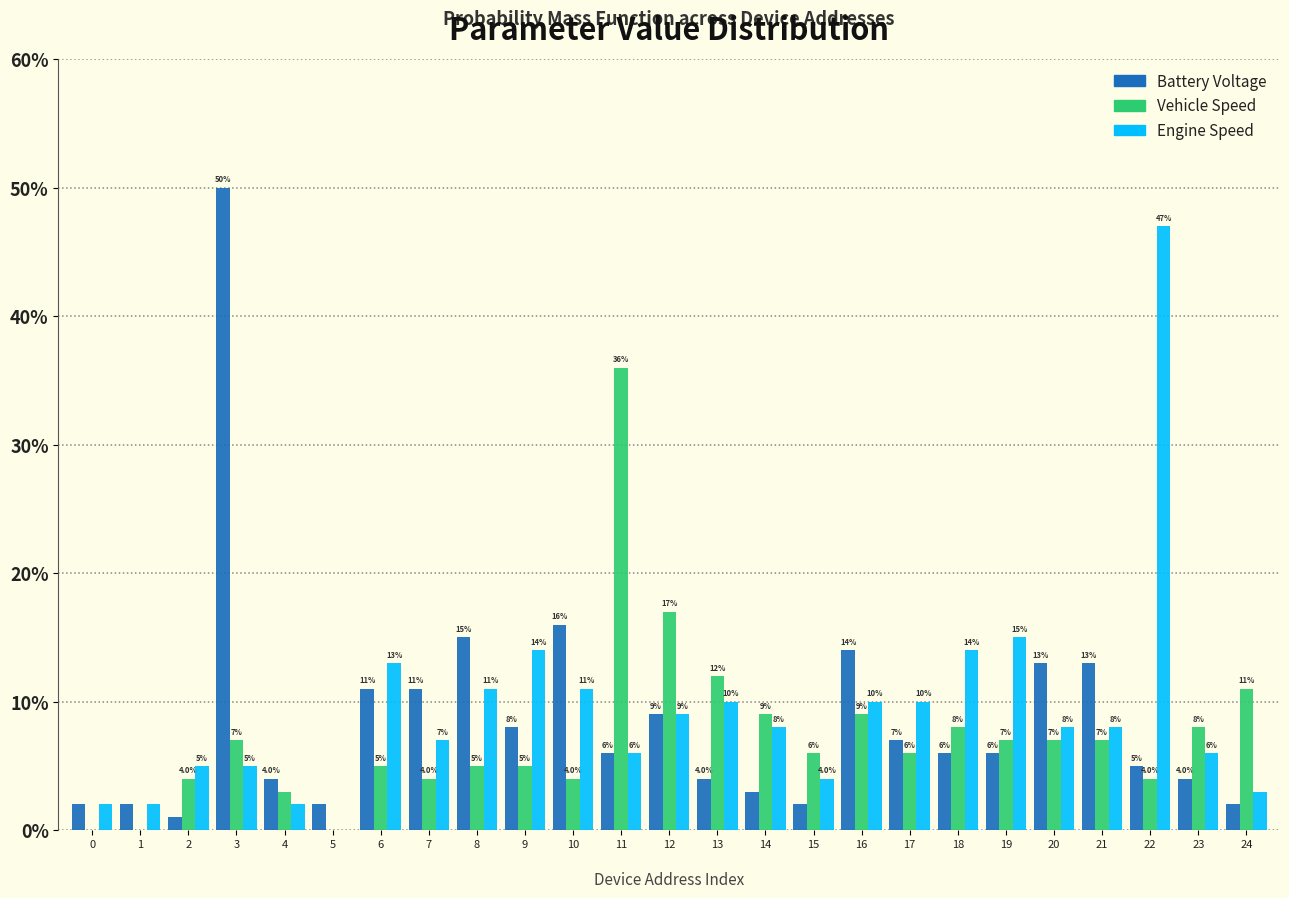

What are all the series names shown in the legend?

Battery Voltage, Vehicle Speed, Engine Speed